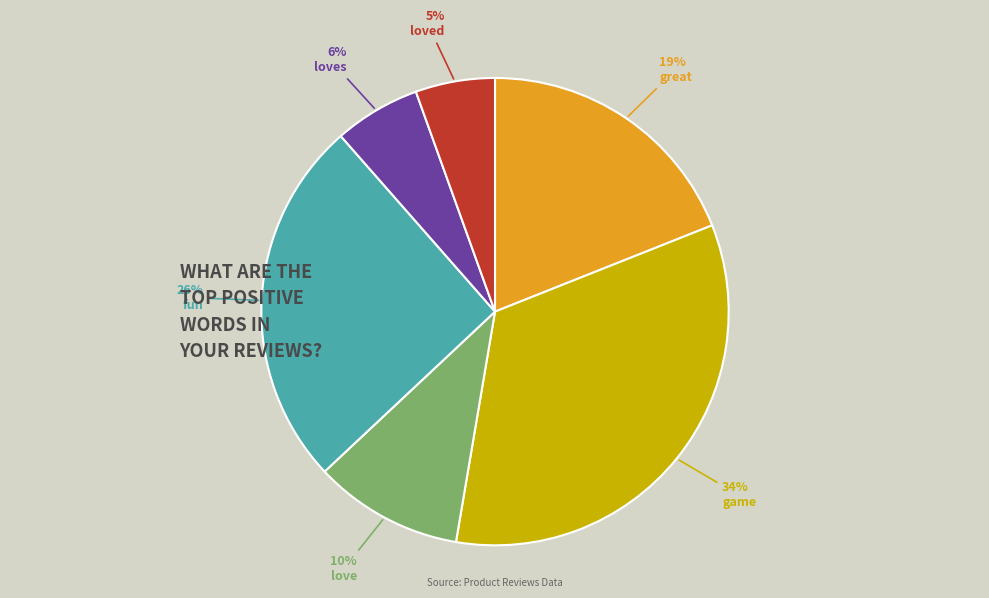

Does loved account for over 50% of the chart?

No